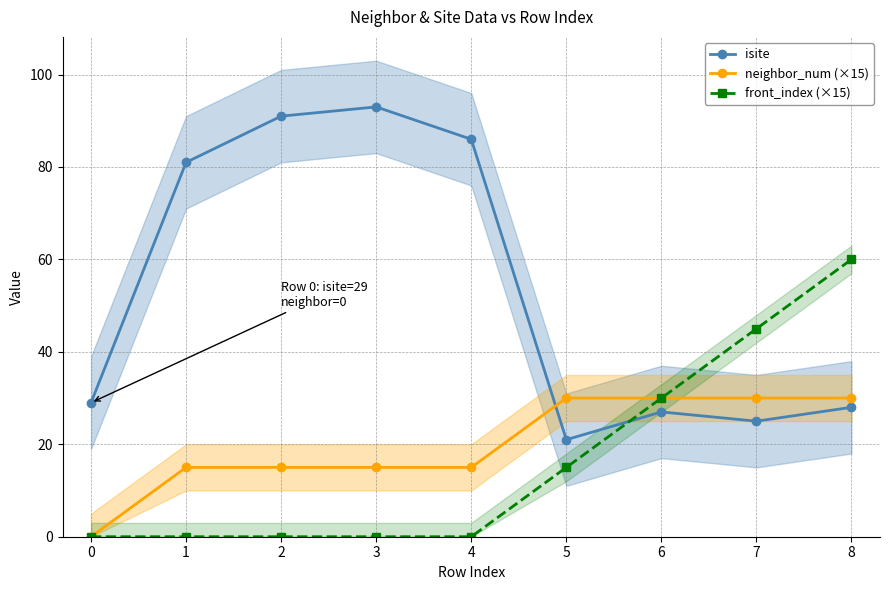

What is the difference between the maximum and second lowest values in the neighbor_num (×15) series?

15